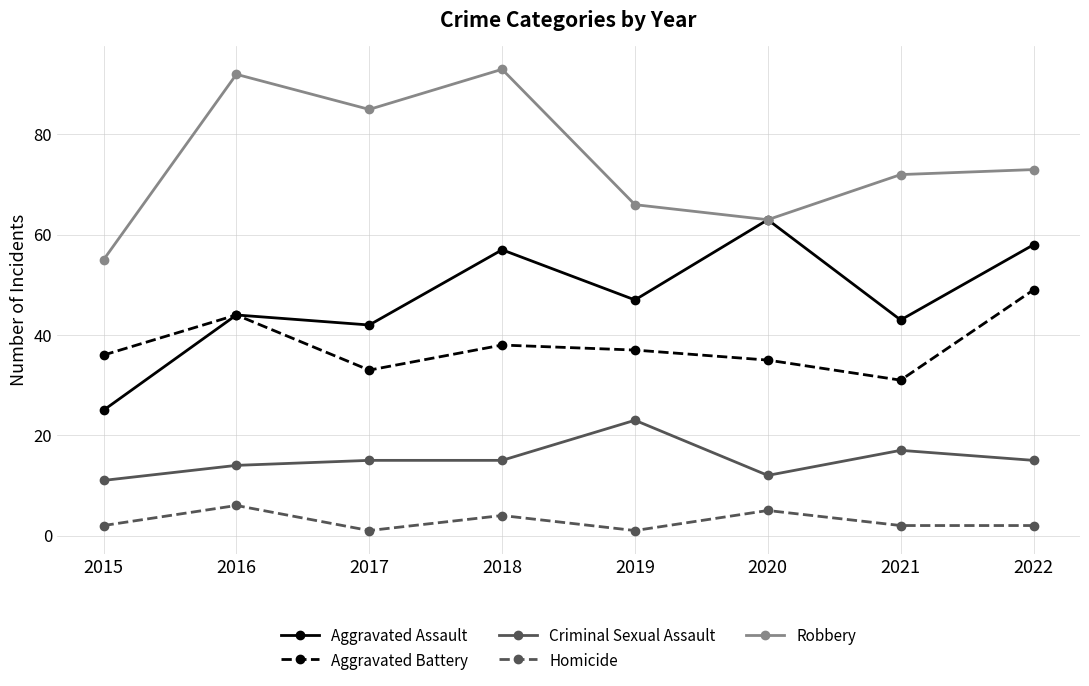

Reading right to left, transcribe all the data shown in this chart.

Aggravated Assault: 2022=58	2021=43	2020=63	2019=47	2018=57	2017=42	2016=44	2015=25
Aggravated Battery: 2022=49	2021=31	2020=35	2019=37	2018=38	2017=33	2016=44	2015=36
Criminal Sexual Assault: 2022=15	2021=17	2020=12	2019=23	2018=15	2017=15	2016=14	2015=11
Homicide: 2022=2	2021=2	2020=5	2019=1	2018=4	2017=1	2016=6	2015=2
Robbery: 2022=73	2021=72	2020=63	2019=66	2018=93	2017=85	2016=92	2015=55